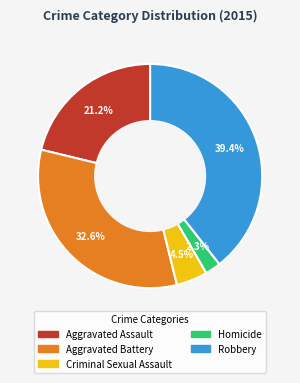

Is the sum of Criminal Sexual Assault and Aggravated Assault greater than half?

No